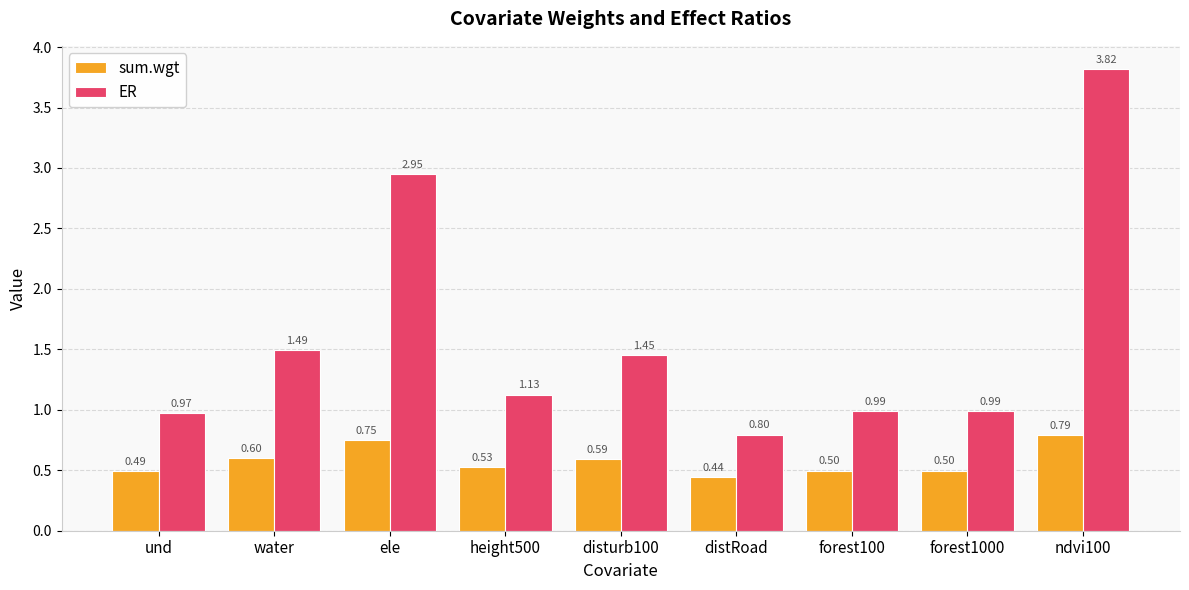

At which category is the sum across all series the highest?

ndvi100